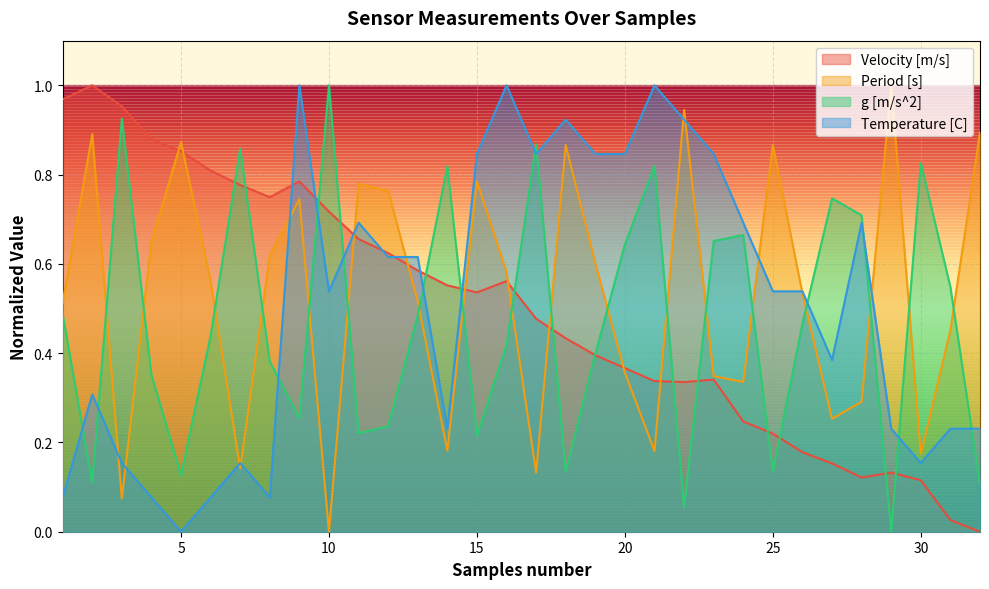

True or false: Temperature [C] has a value of 0.4 at 29.

False